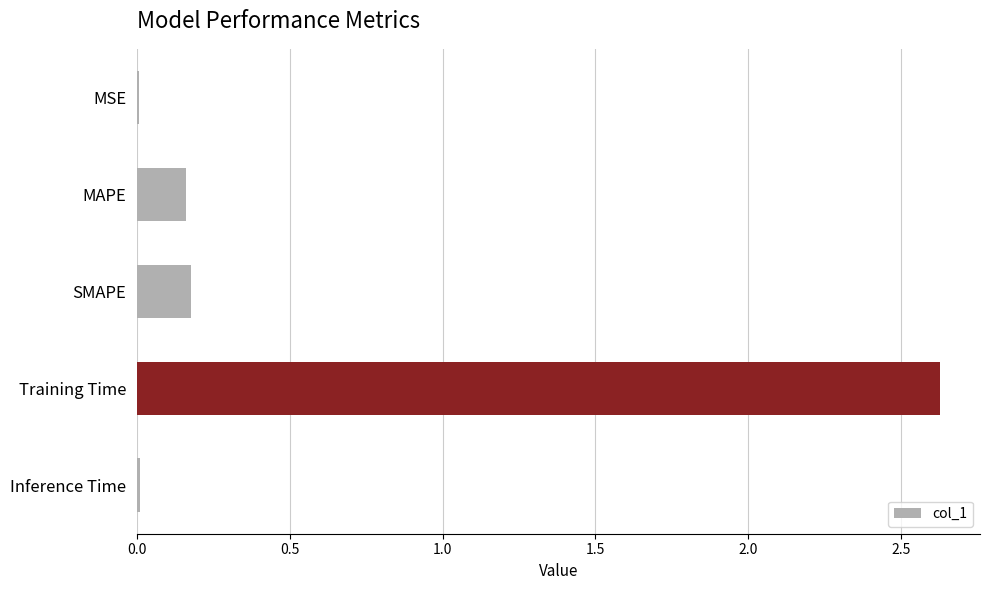

Is it true that the value at MAPE is 0.0?

False